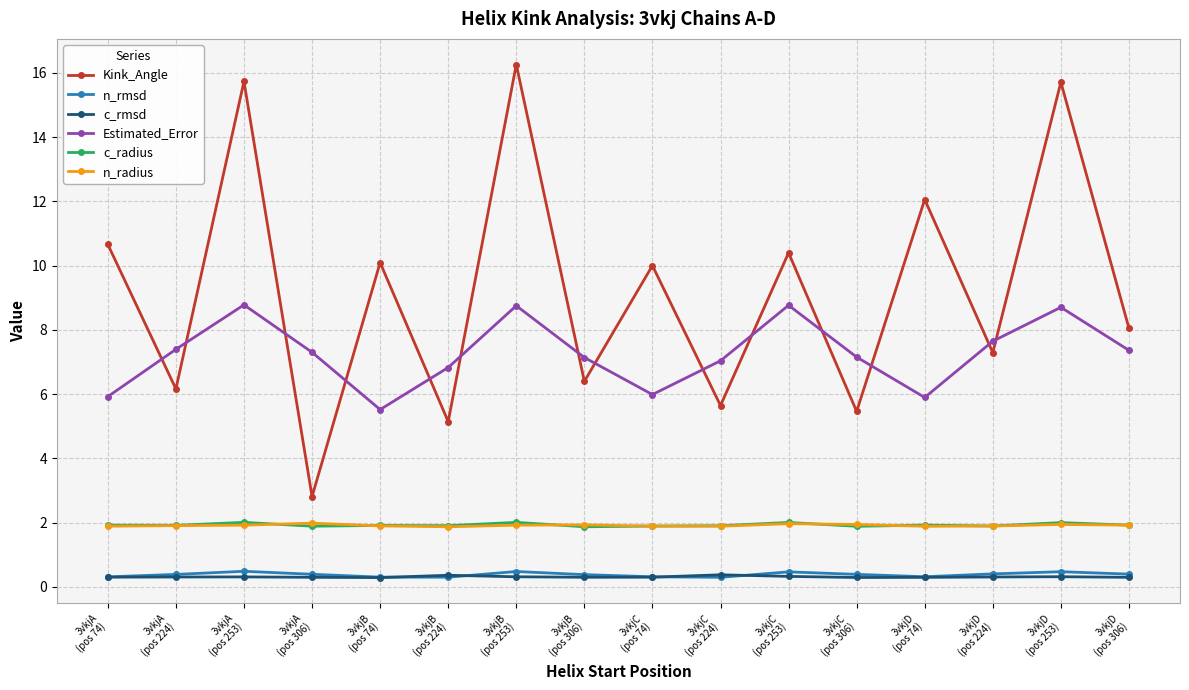

What is the spread (max minus min) of values at 3vkjB
(pos 253)?

15.9